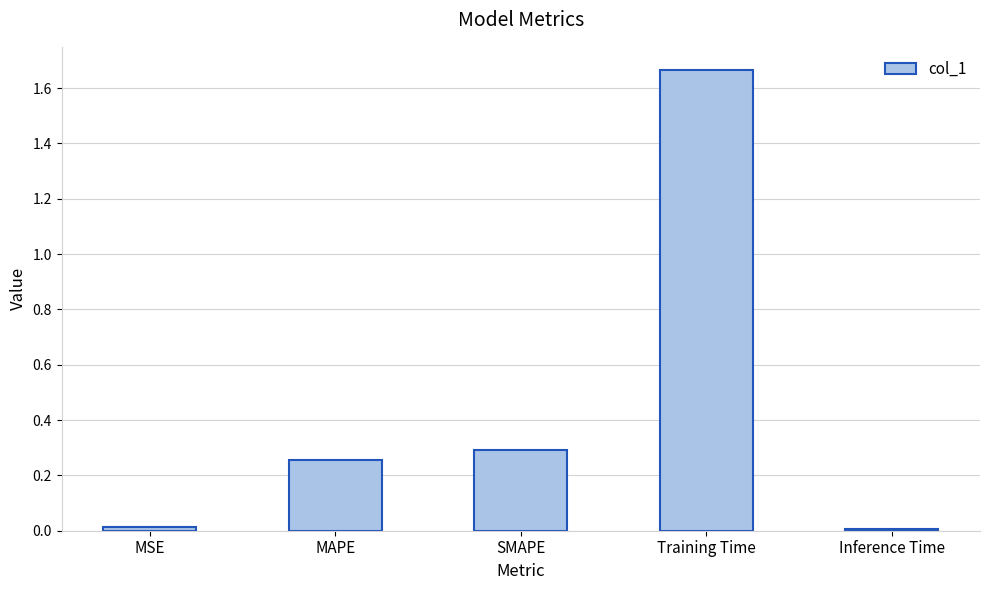

Which has a higher value, Inference Time or Training Time?

Training Time